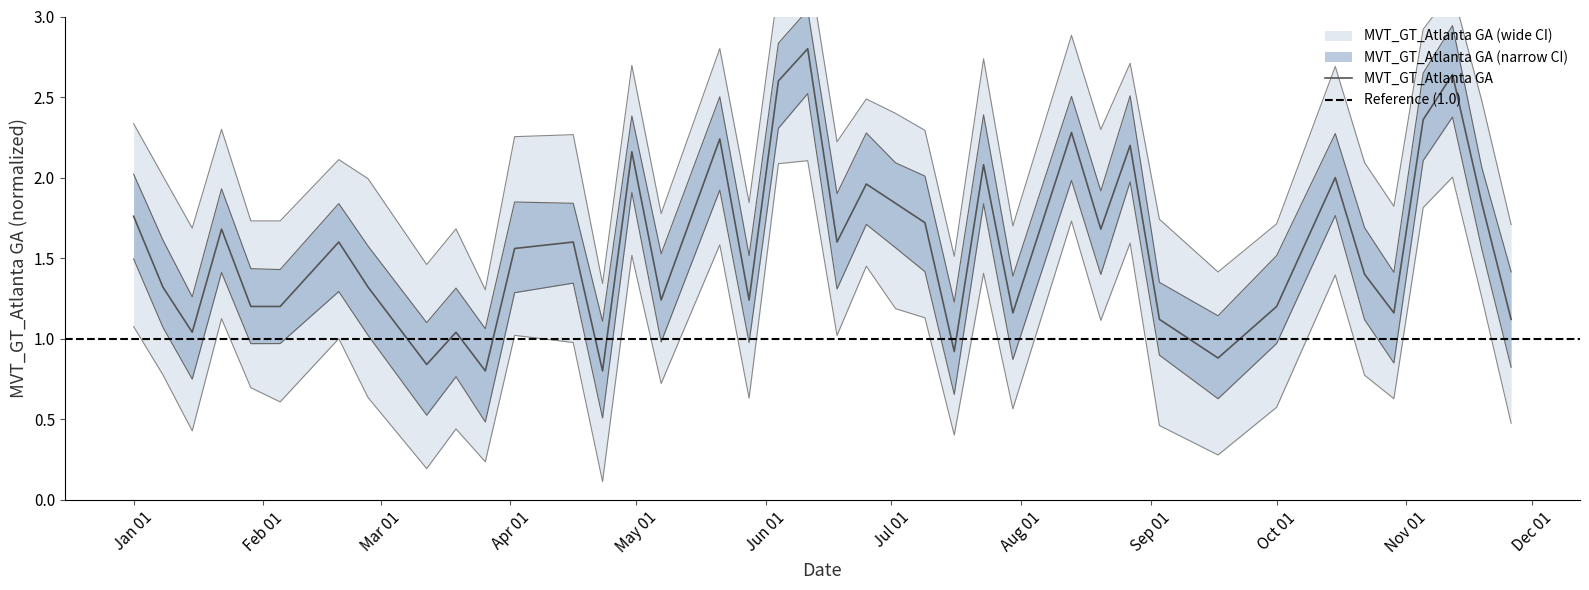

At which label does MVT_GT_Atlanta GA first exceed 1?

Jan 01